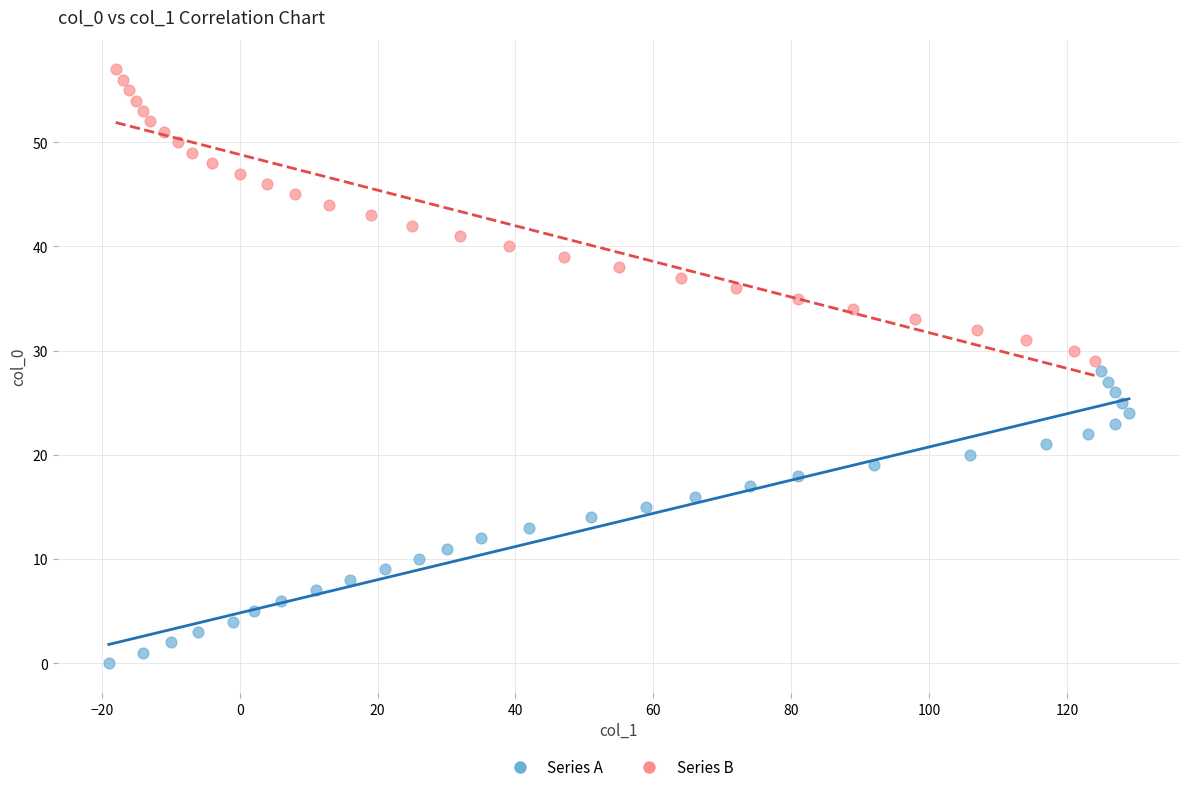

Which series reaches the maximum Y coordinate?

Series B